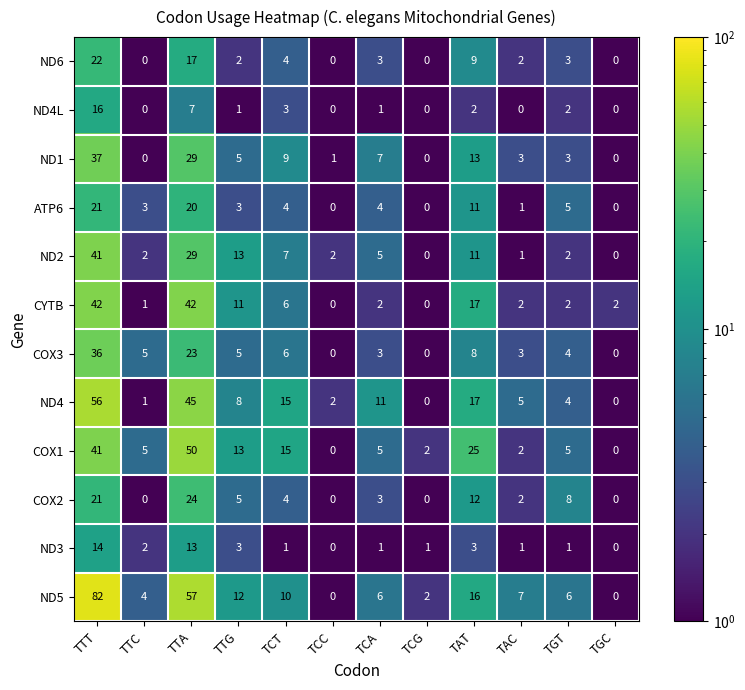

What is the maximum value for ATP6?

21